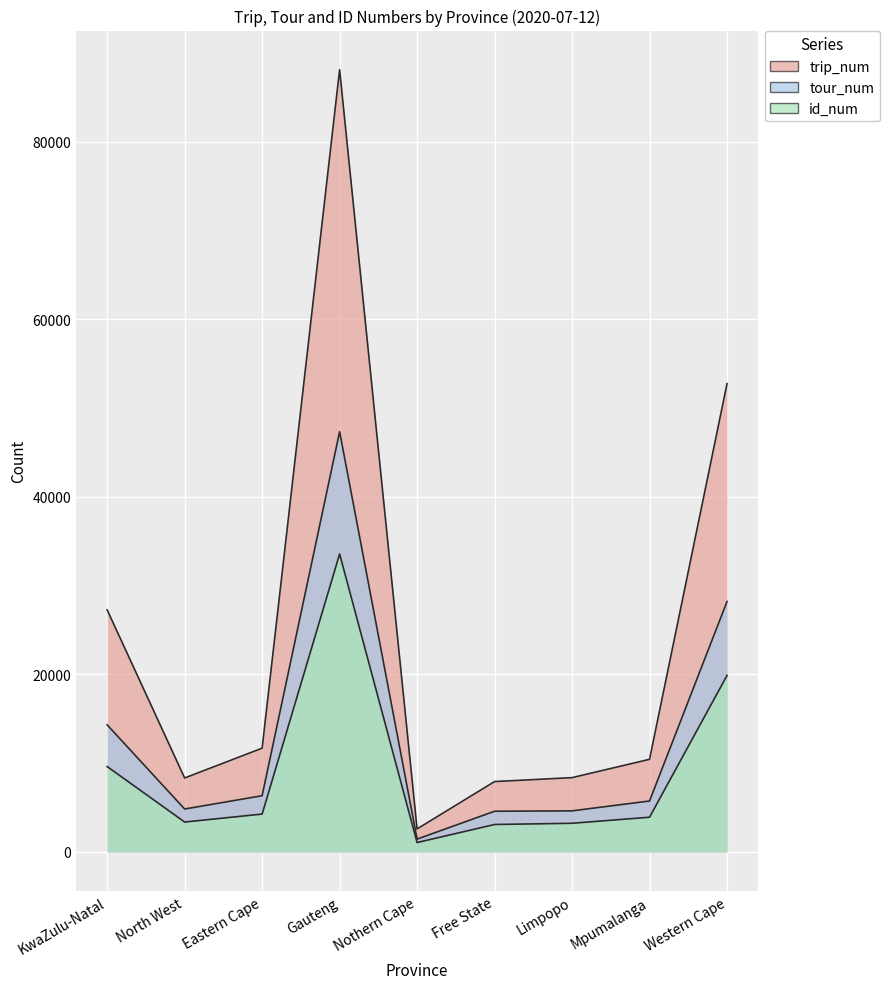

What is the difference between the highest and lowest values at Mpumalanga?

6523